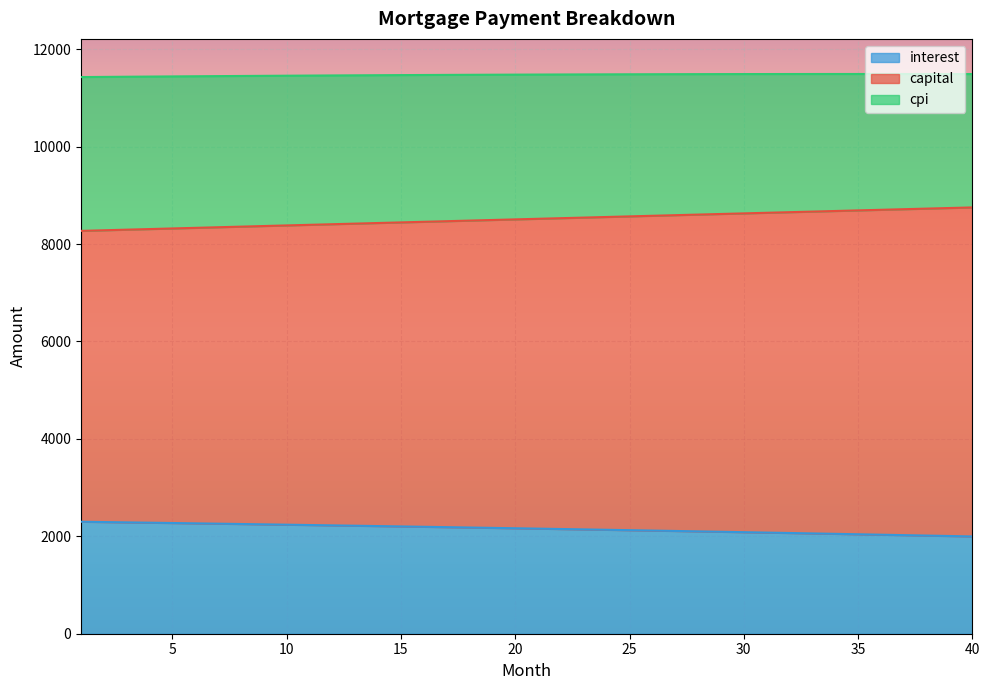

What is the lowest value of the interest series?

1996.9